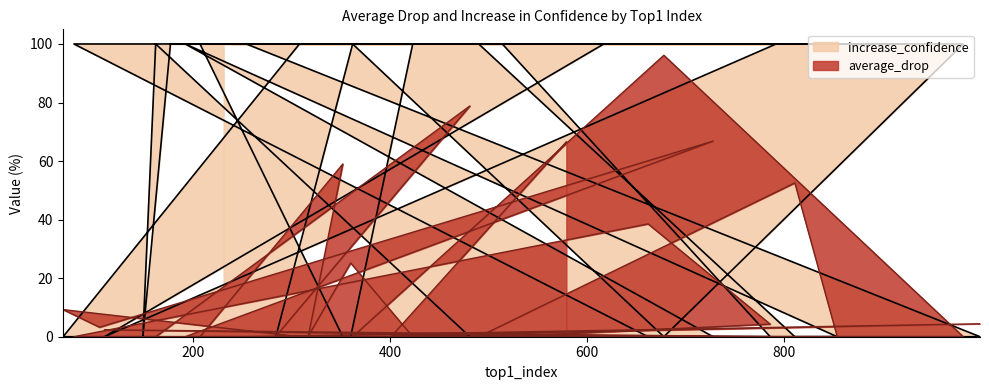

How many lines are shown in the chart?

2